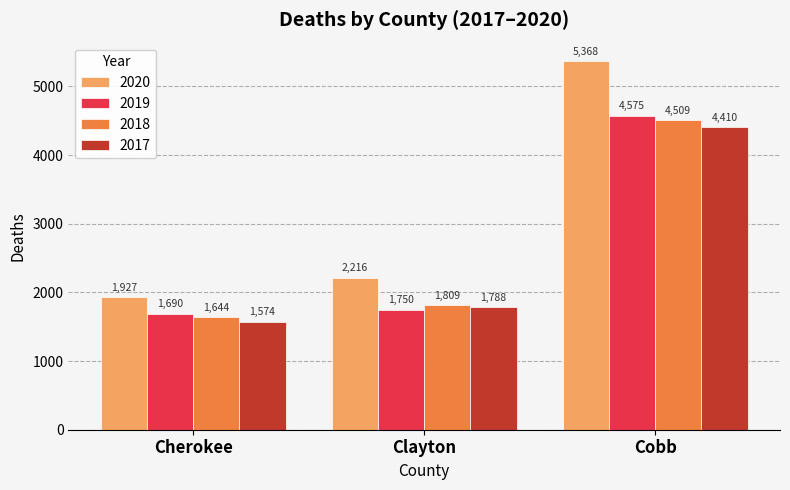

How many series are shown in this chart?

4